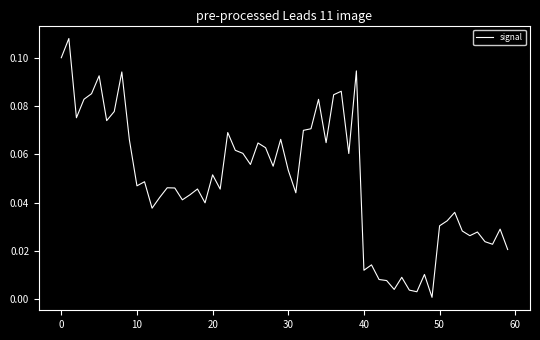

Does the chart display data point markers on the line(s)?

No